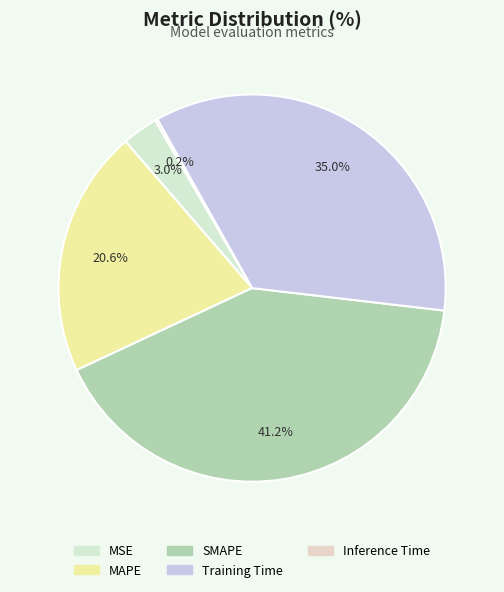

To the nearest percent, what is the difference between the largest and smallest slice percentages?

41%